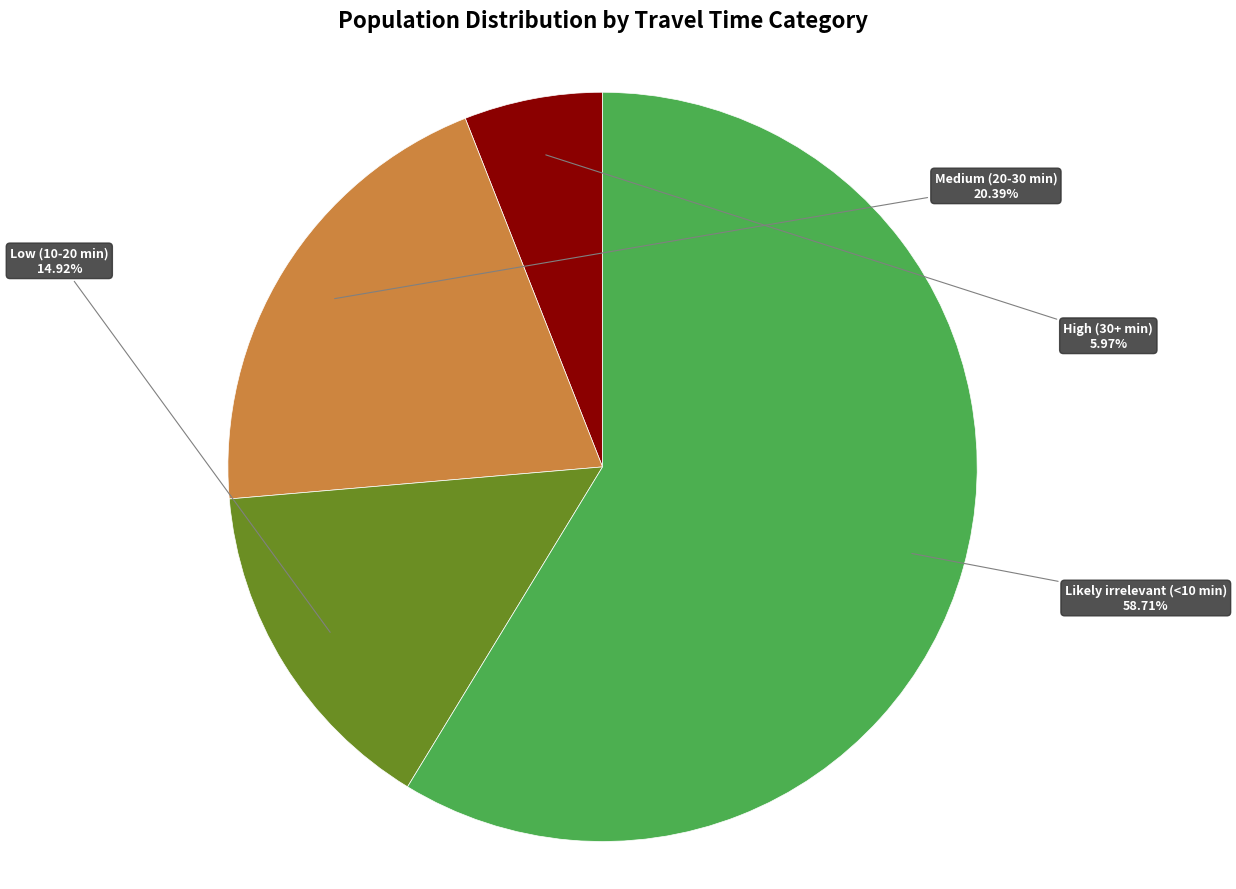

Which category has the biggest portion of the pie?

Likely irrelevant (<10 min)